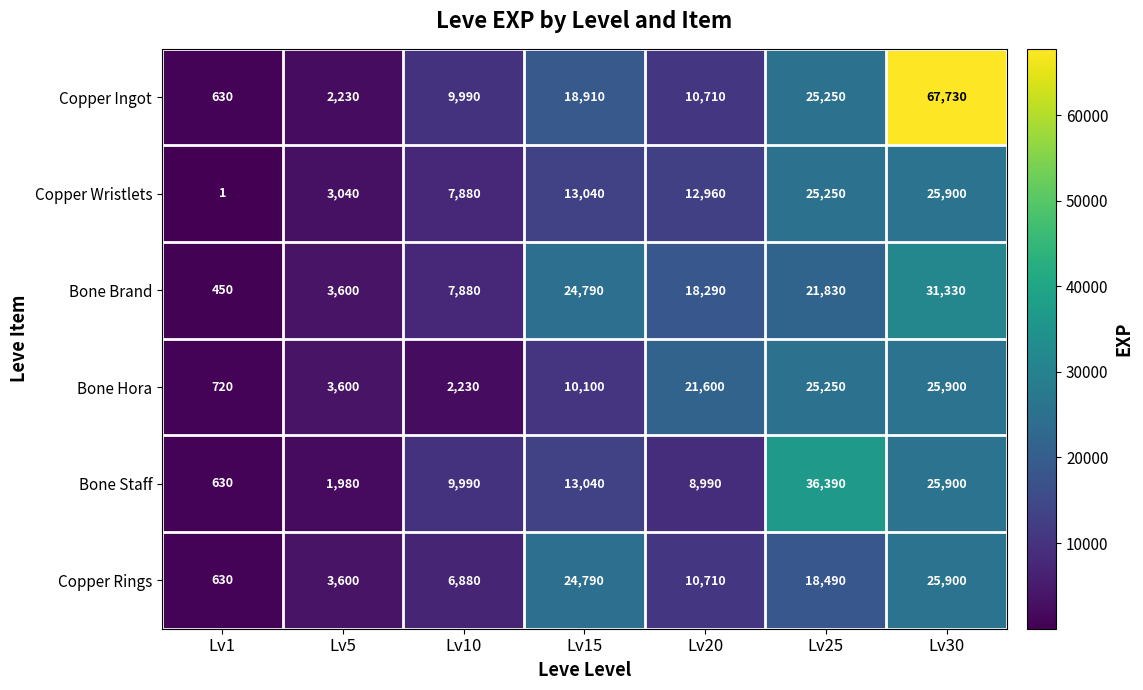

At which category is the sum across all series the highest?

Lv30